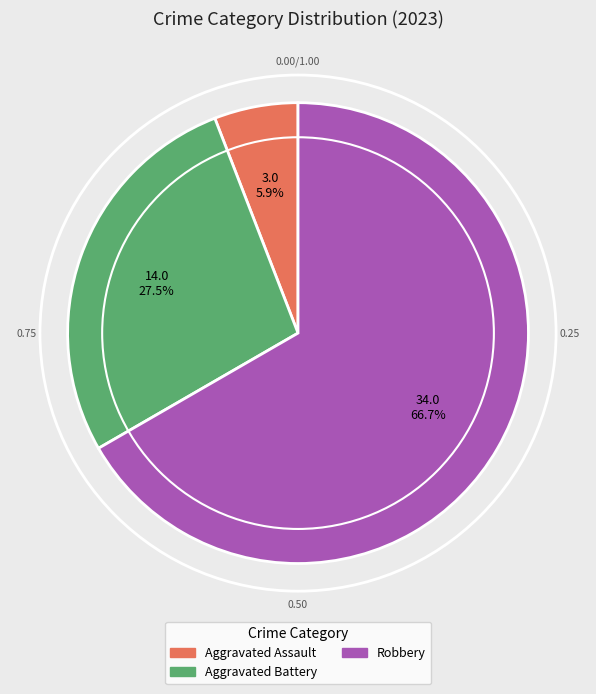

Is there a majority slice in this chart?

Yes